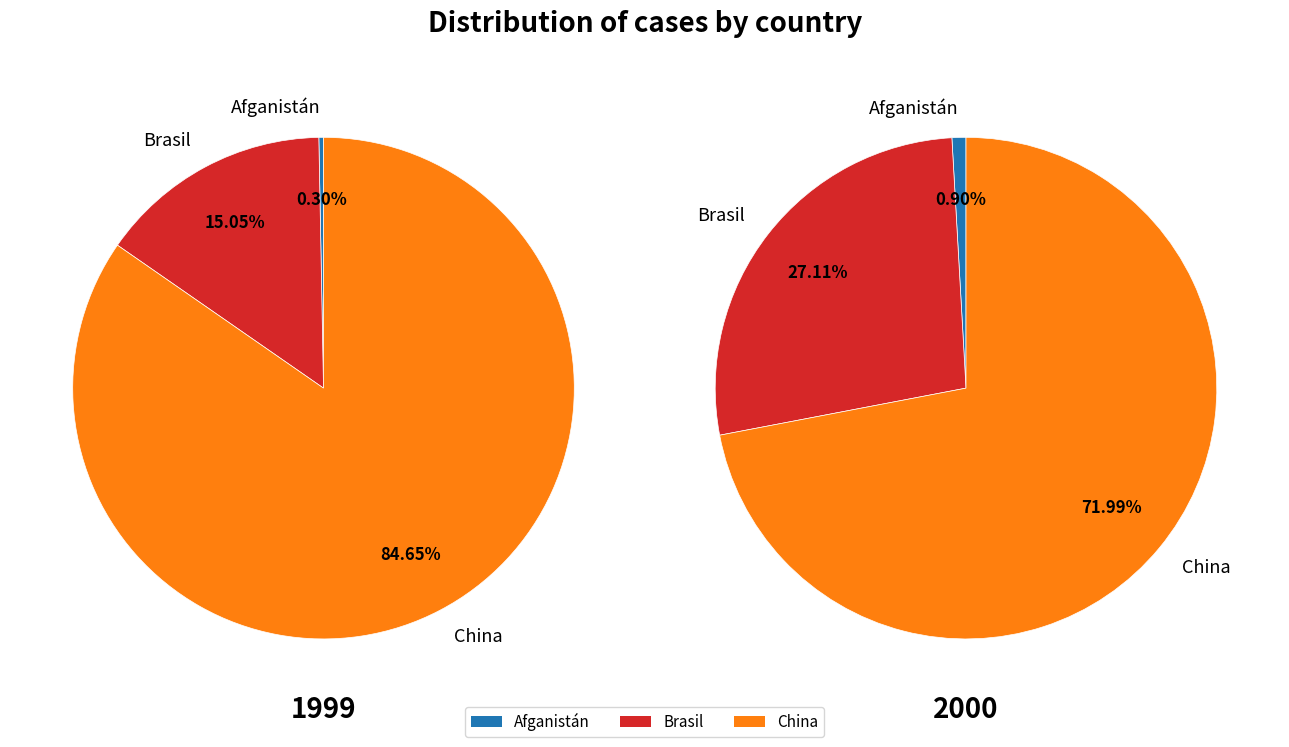

What percentage is NOT represented by China?

15.3%